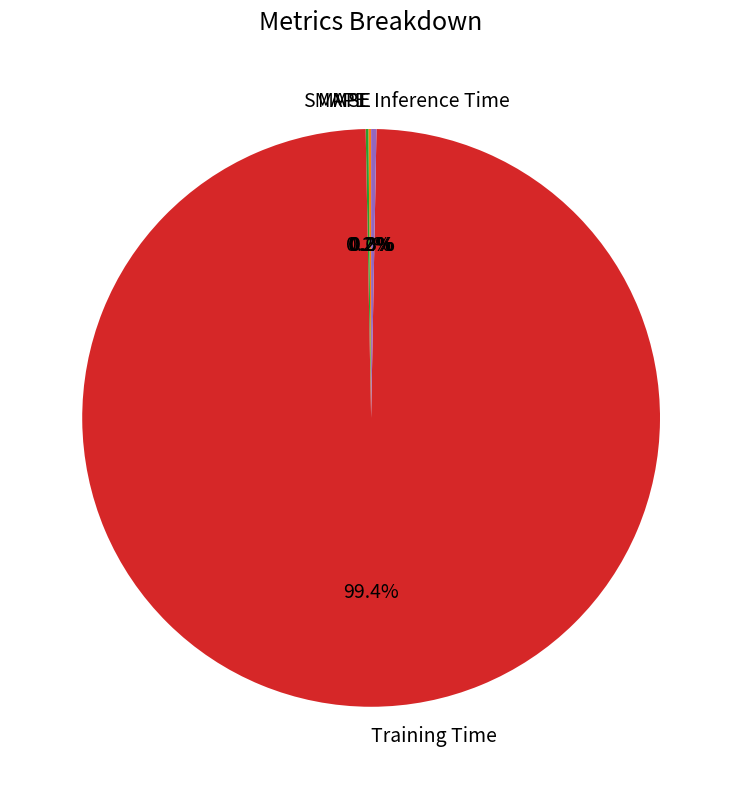

Is it true that Training Time is 89% of the pie?

False